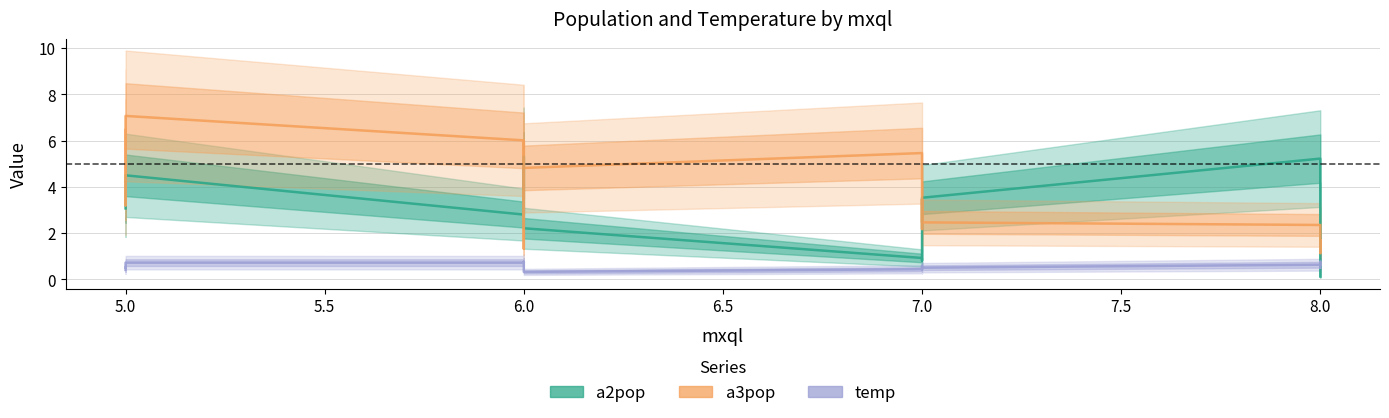

How many lines are shown in the chart?

3